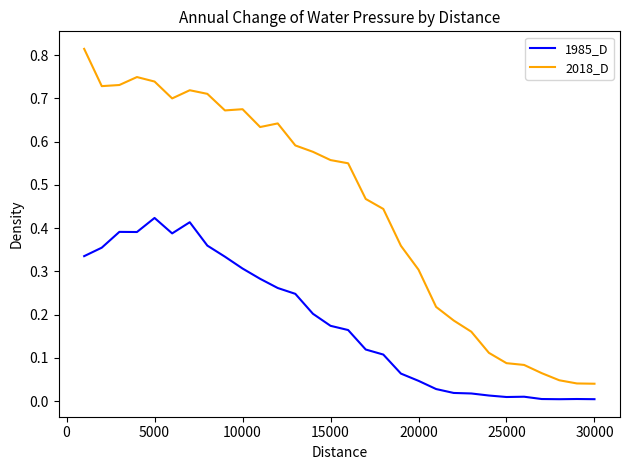

Which series has the largest total across all categories?

2018_D